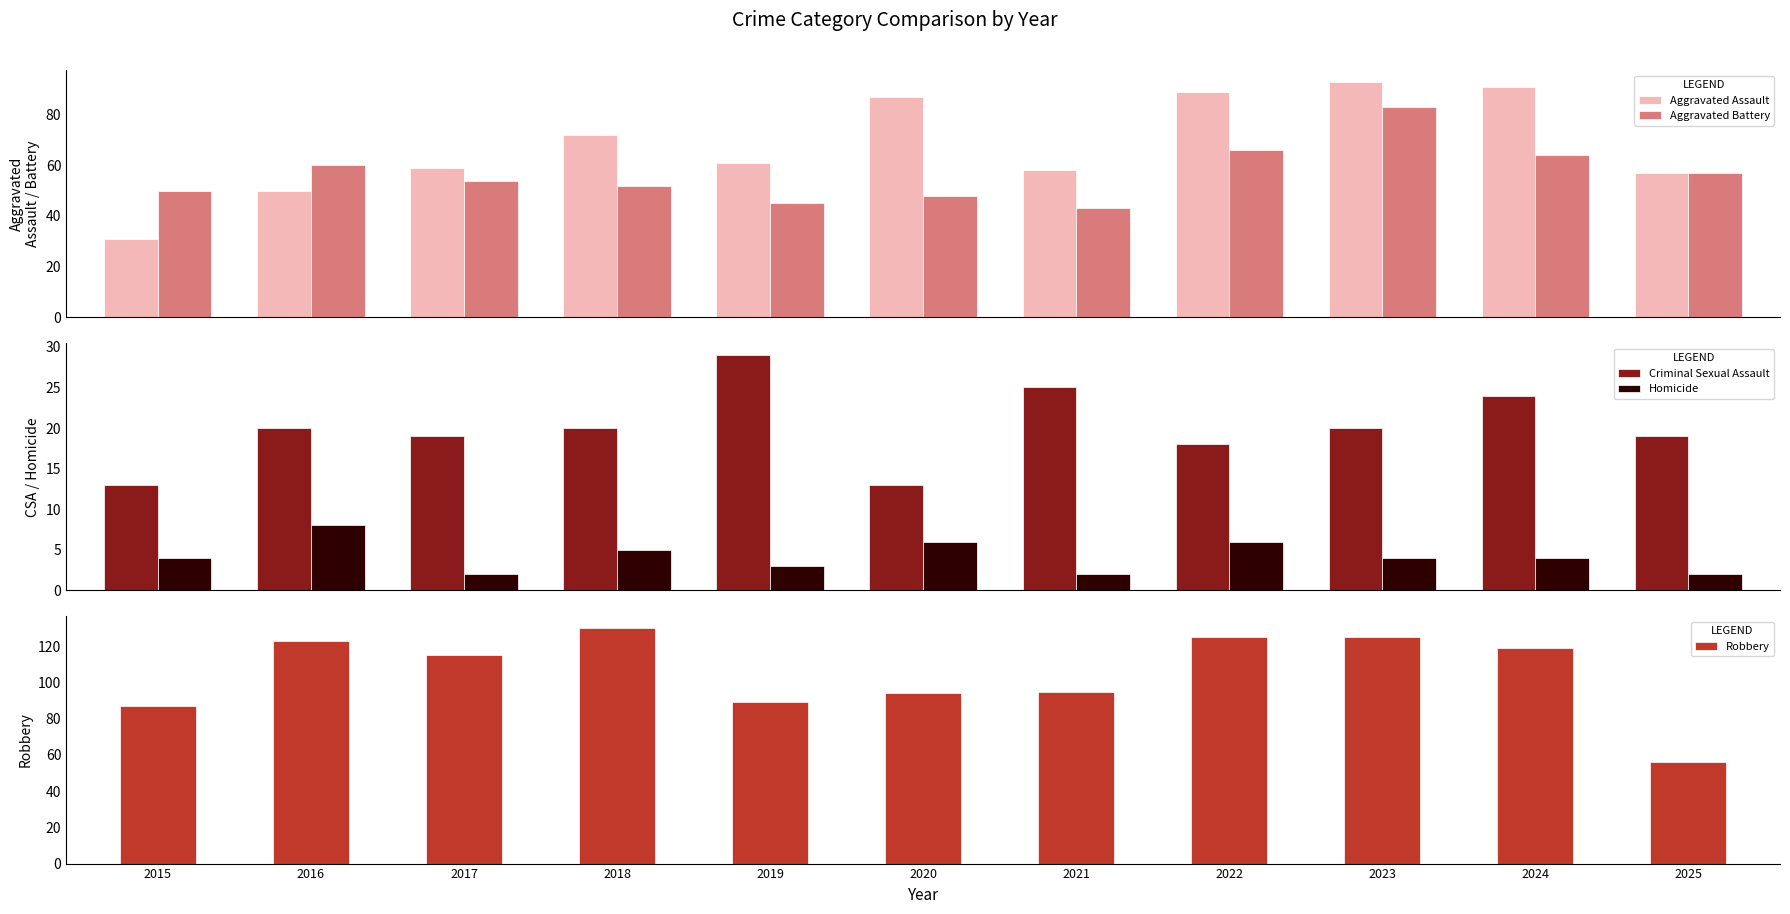

What is the highest value of the Criminal Sexual Assault series?

29